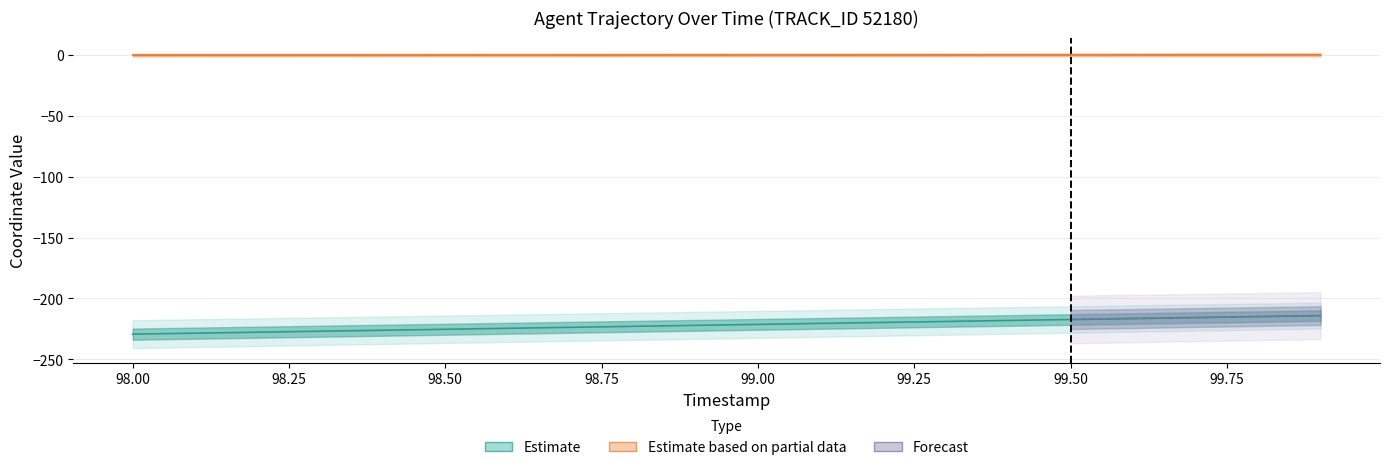

True or false: X and Y cross at least once.

False